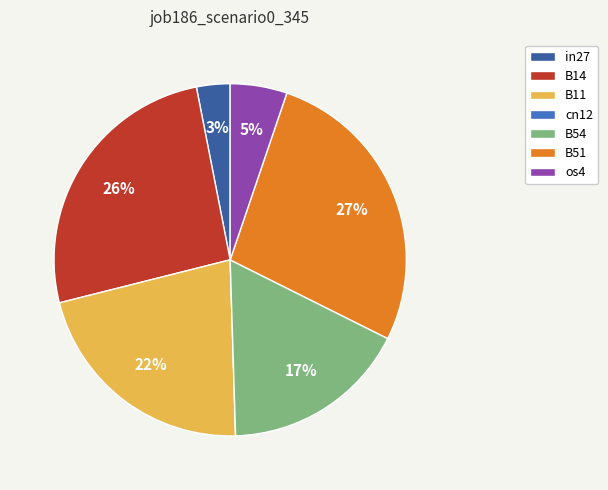

Does B51 represent more than half of the total?

No